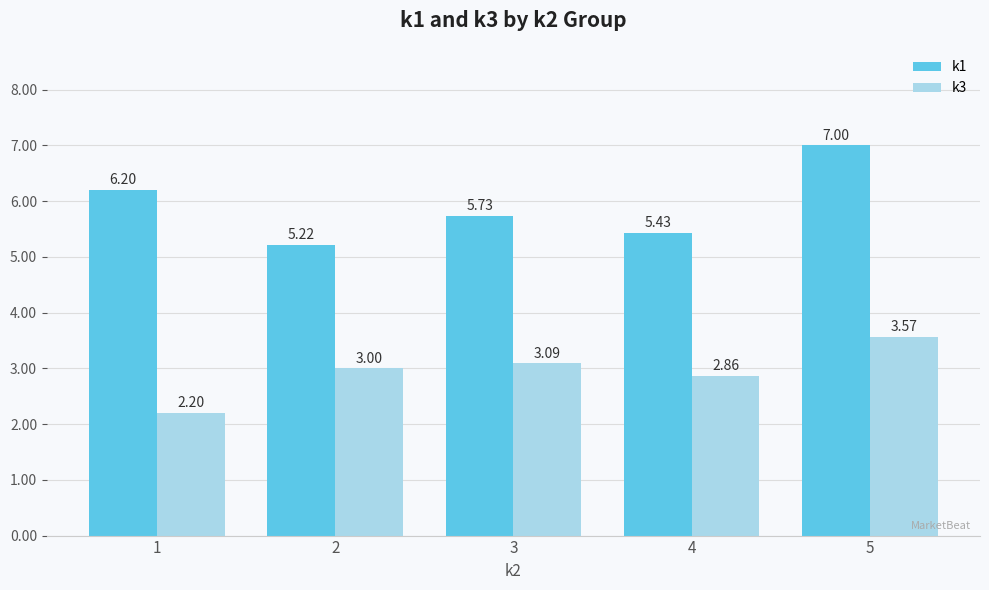

Are the bars horizontal?

No